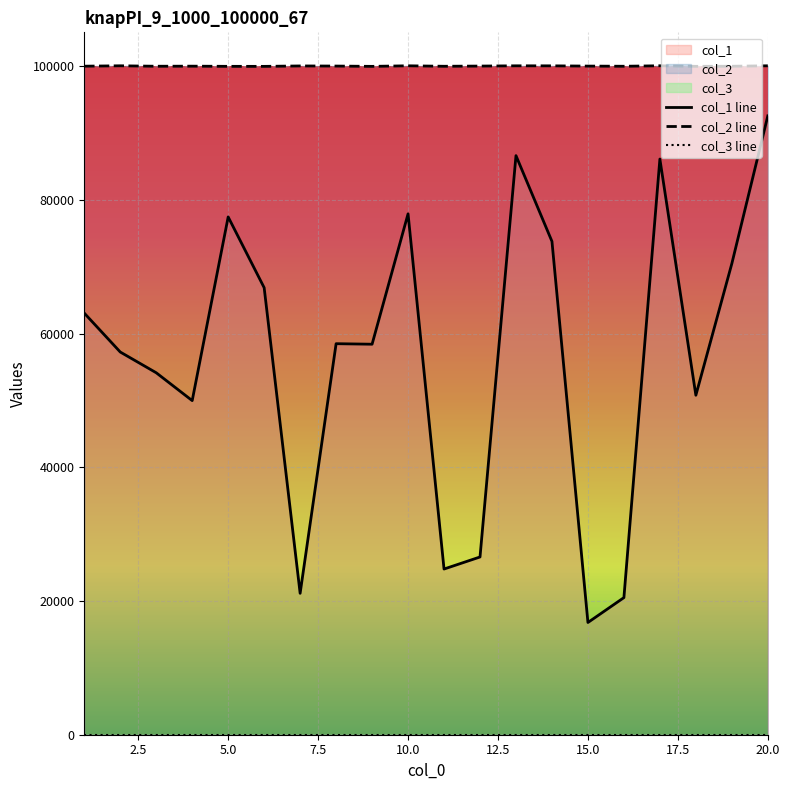

What is the average value of the col_1 series?

56706